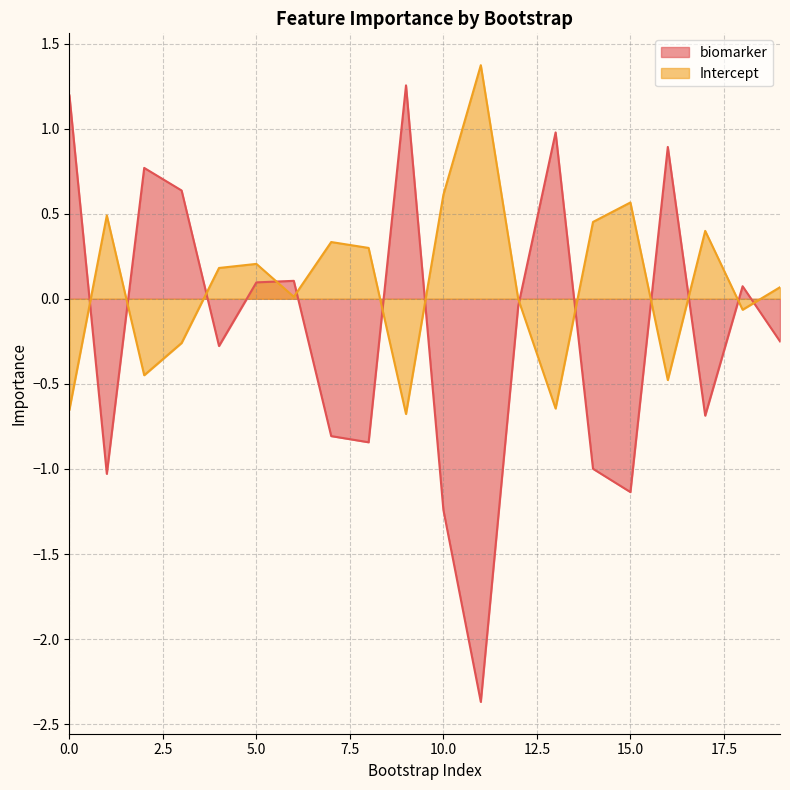

Which has a higher value, 14 or 18?

18